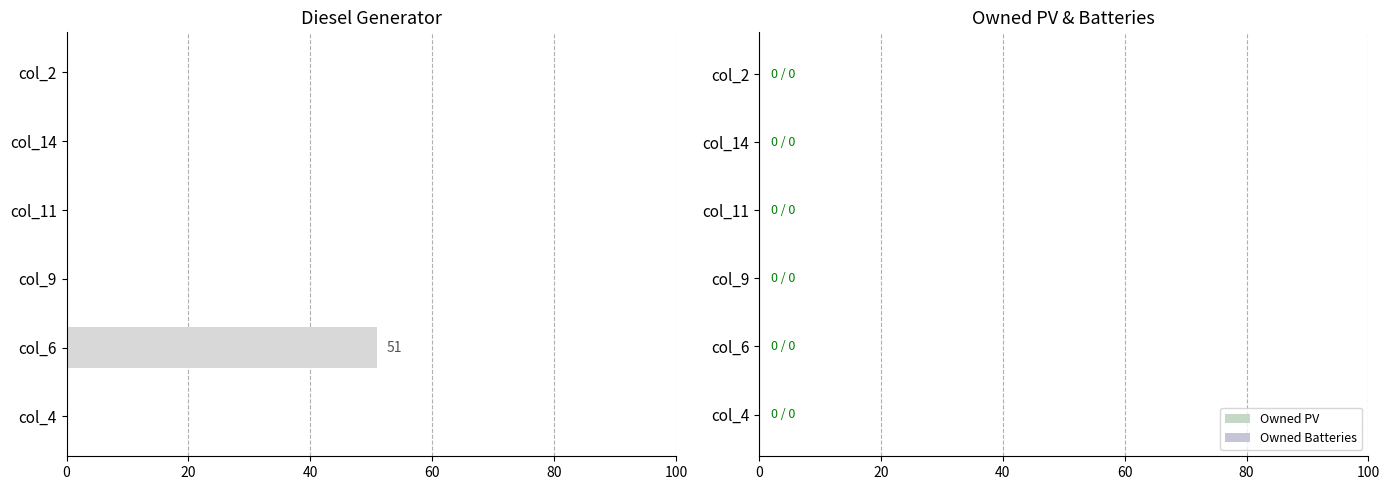

The value at col_2 is -33. True or false?

False